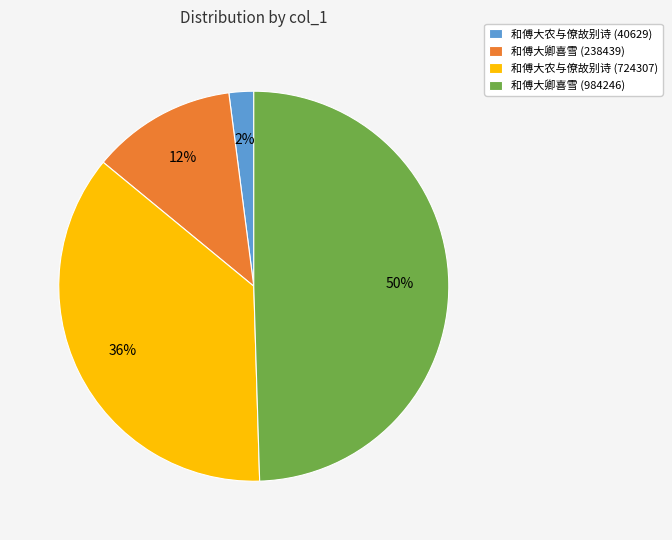

What percentage is the 和傅大卿喜雪 (984246) slice, to the nearest percent?

50%